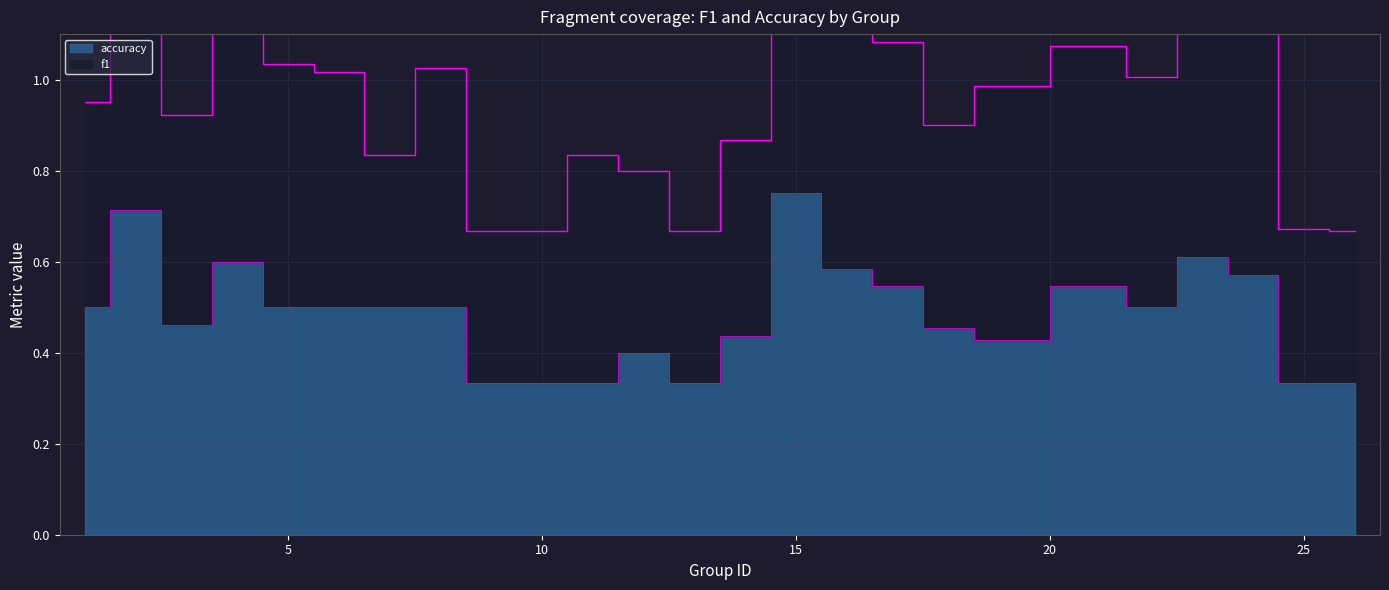

What is the value of the 13th point from the left?

0.3